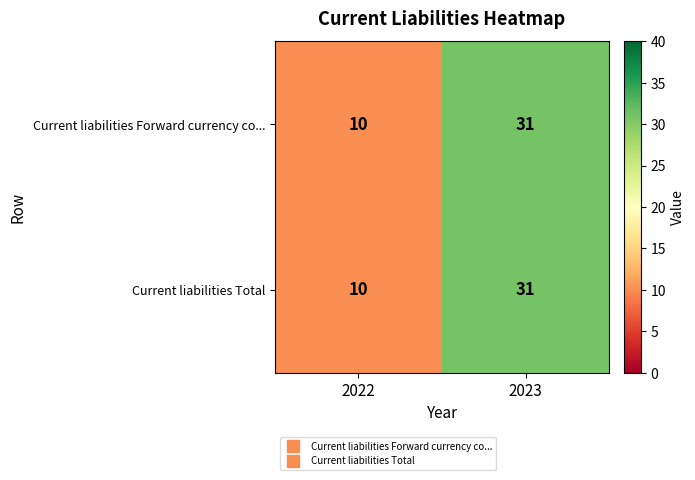

Reading left to right, extract all data points from this chart.

Current liabilities Forward currency co...: 2022=10	2023=31
Current liabilities Total: 2022=10	2023=31